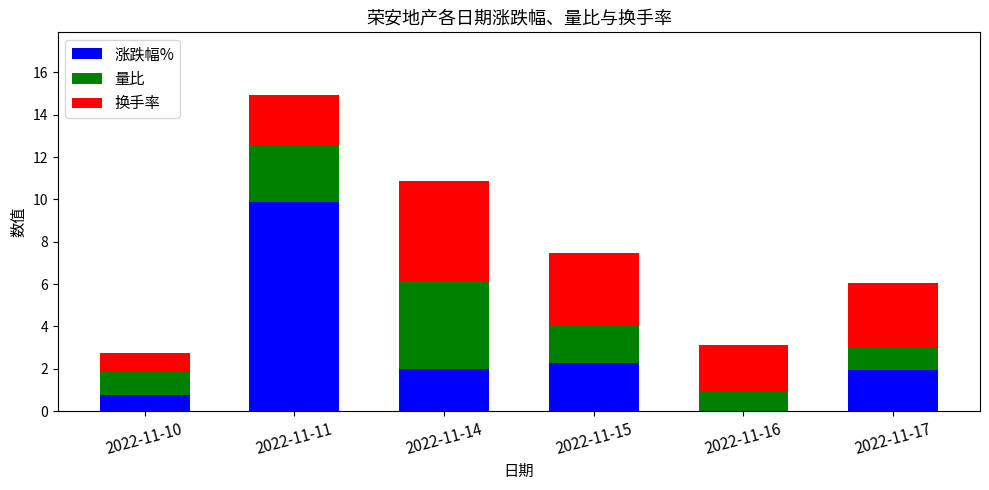

What is the maximum value for 涨跌幅%?

9.9